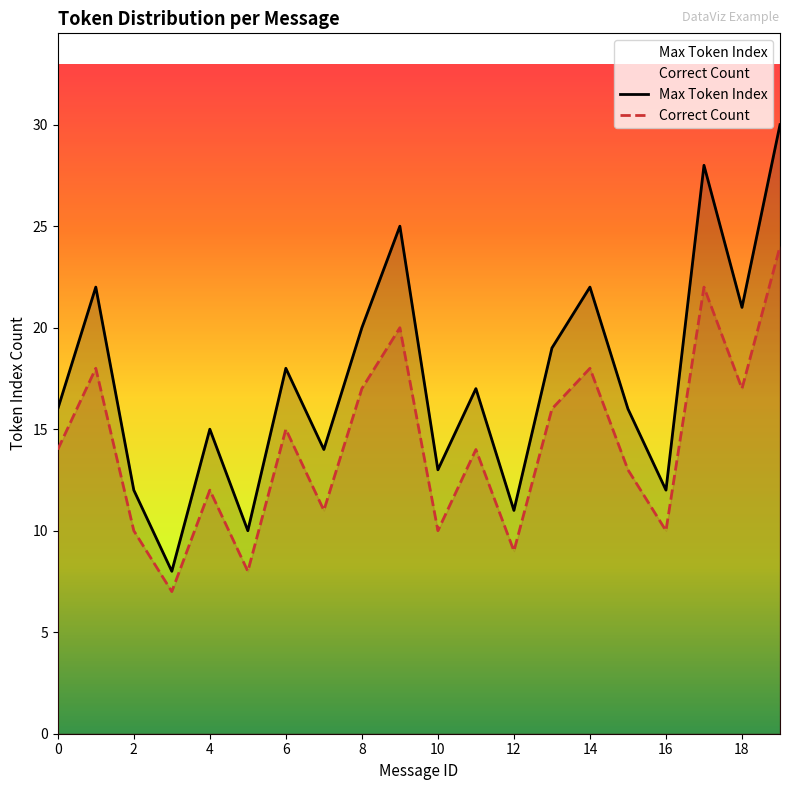

Where is Max Token Index nearest to the value 19?

13